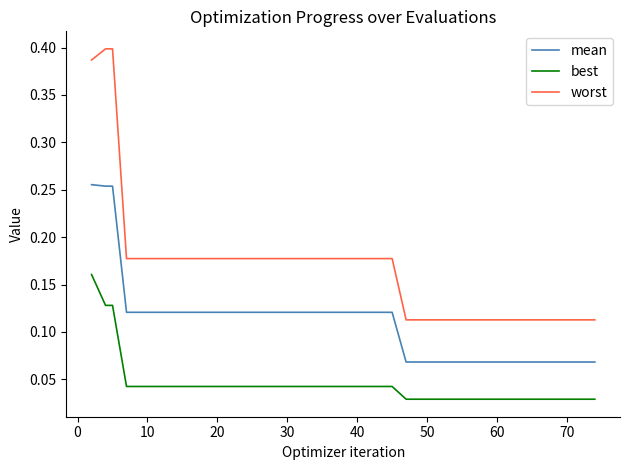

Rank the series by their maximum value, from lowest to highest.

best, mean, worst